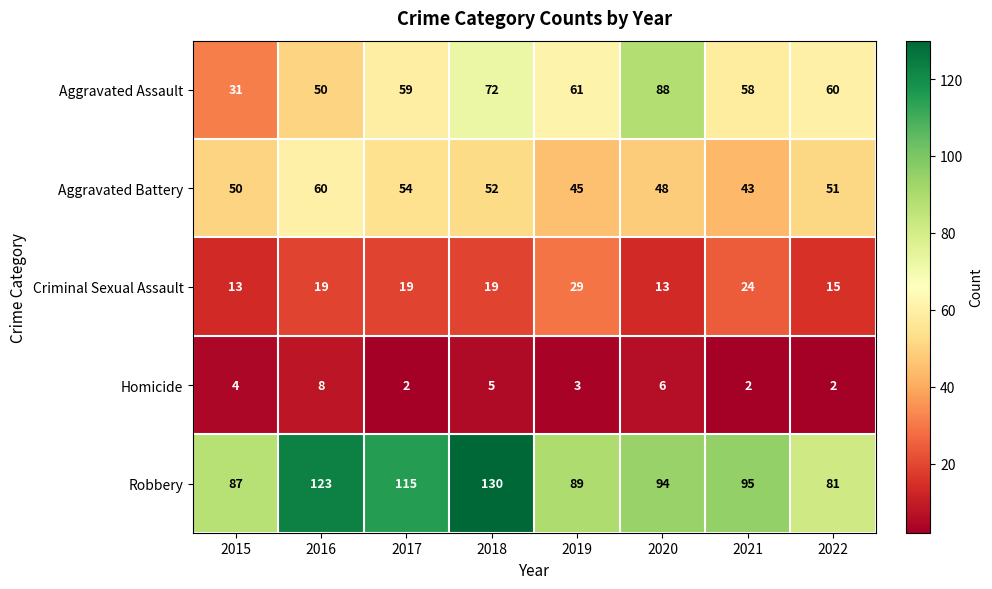

Read the Aggravated Battery value at 2021, to the nearest 5.

45